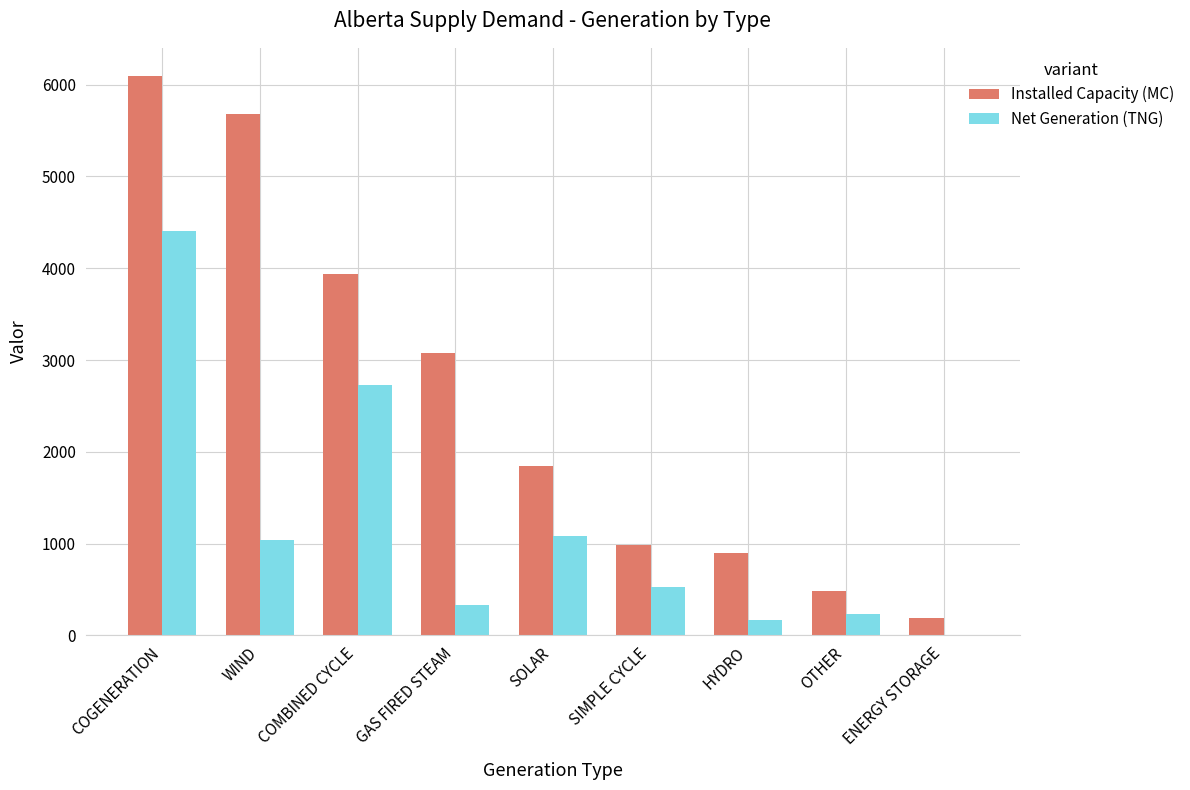

Which category has the highest value in the Net Generation (TNG) series?

COGENERATION